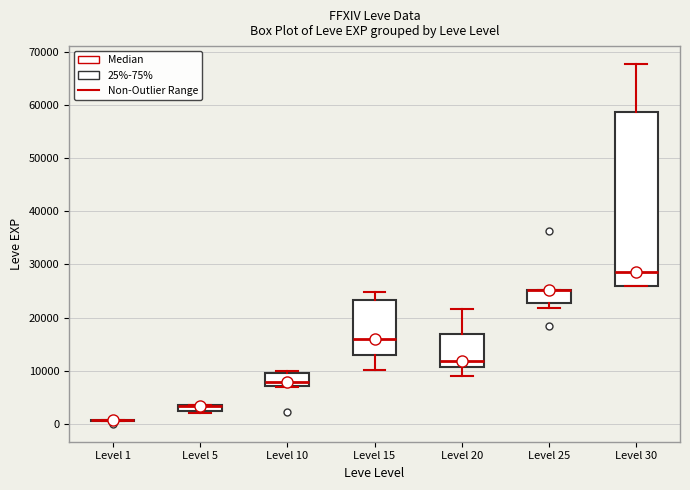

Where is the lower edge of the box for Level 25 on the y-axis? The values are not printed on the chart, so give them approximately, as read against the axis.

23000